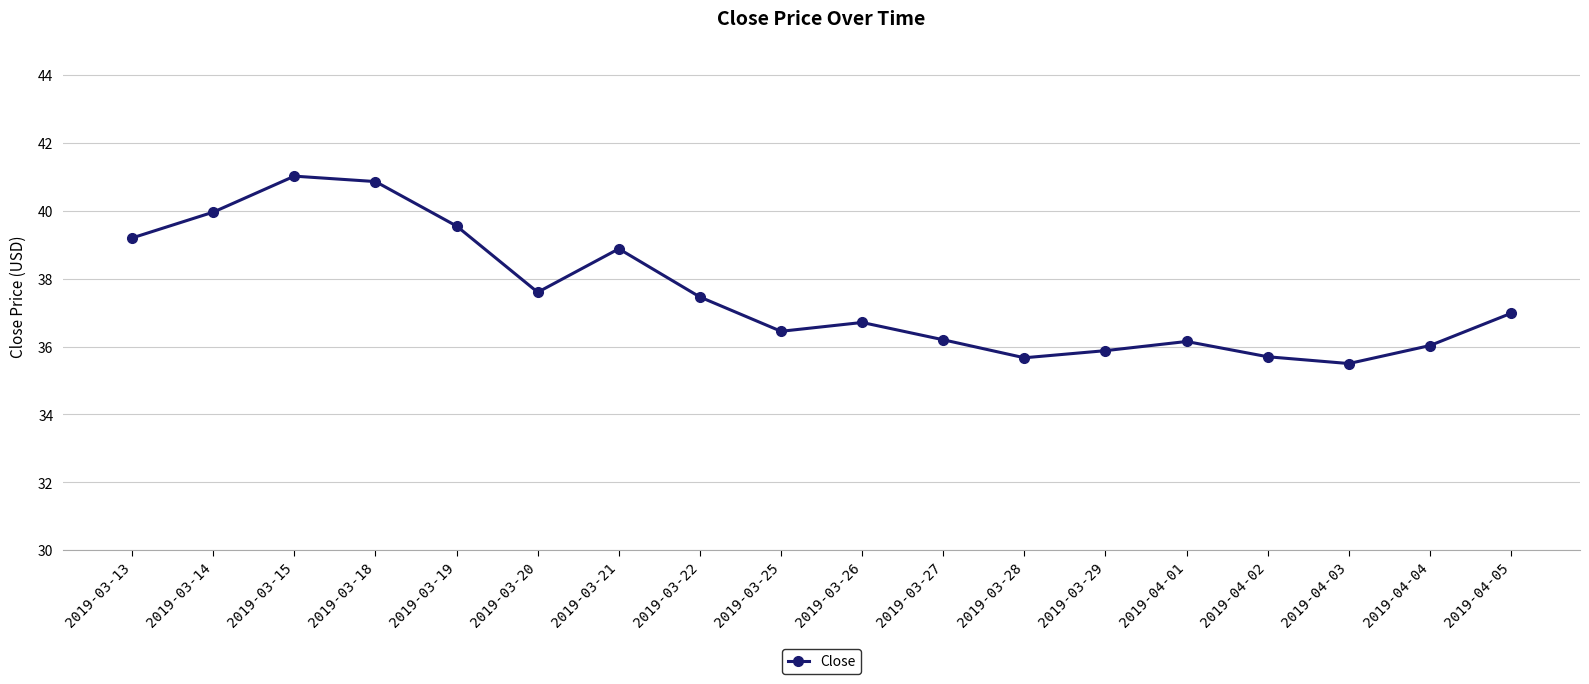

What is the label of the 12th point from the right?

2019-03-21